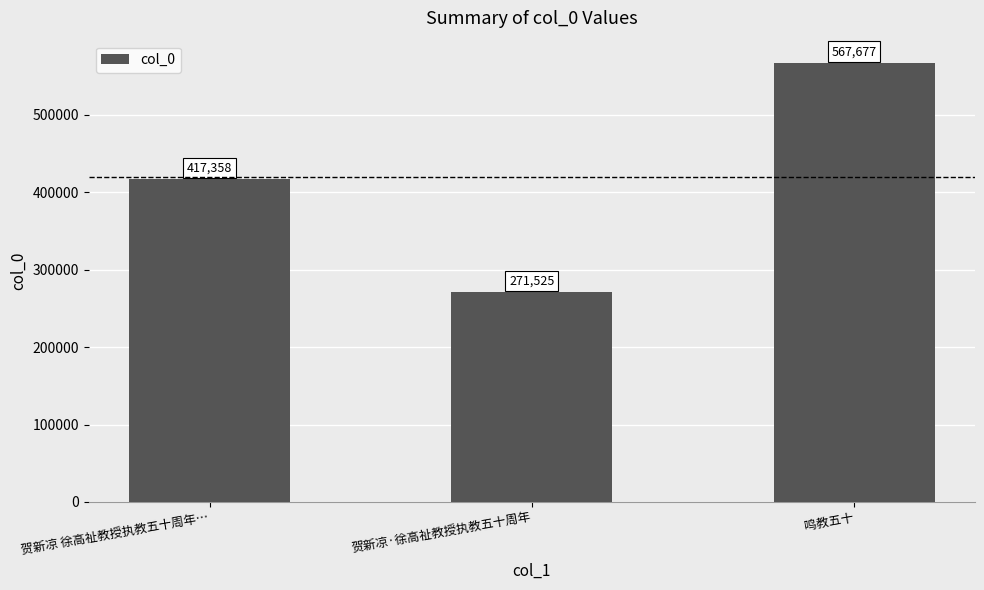

Reading left to right, transcribe all the data shown in this chart.

贺新凉 徐高祉教授执教五十周年…=417358	贺新凉·徐高祉教授执教五十周年=271525	鸣教五十=567677